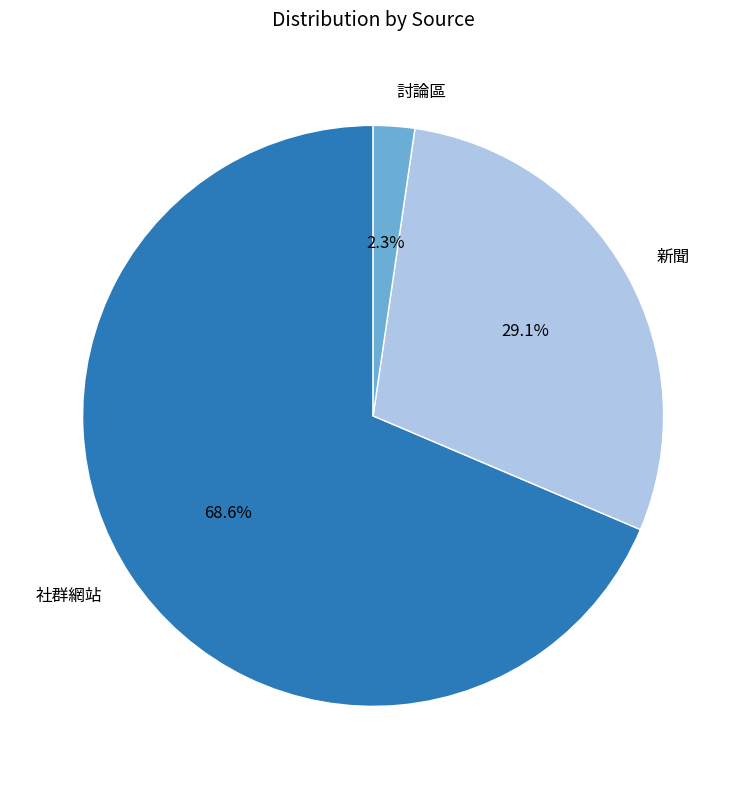

Which category accounts for the majority?

社群網站